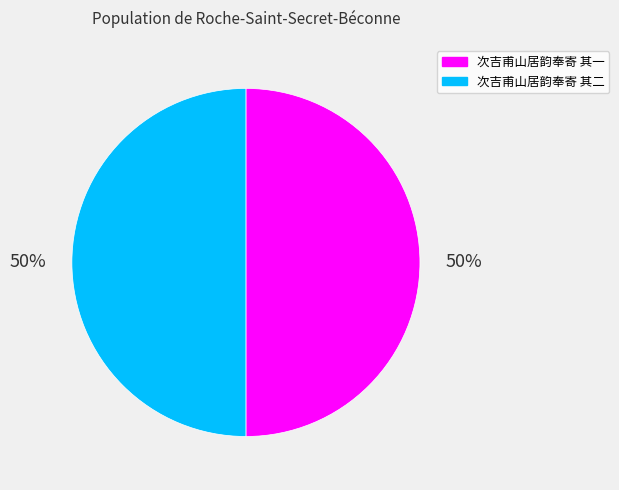

Do 次吉甫山居韵奉寄 其一 and 次吉甫山居韵奉寄 其二 together represent more than half of the pie?

Yes